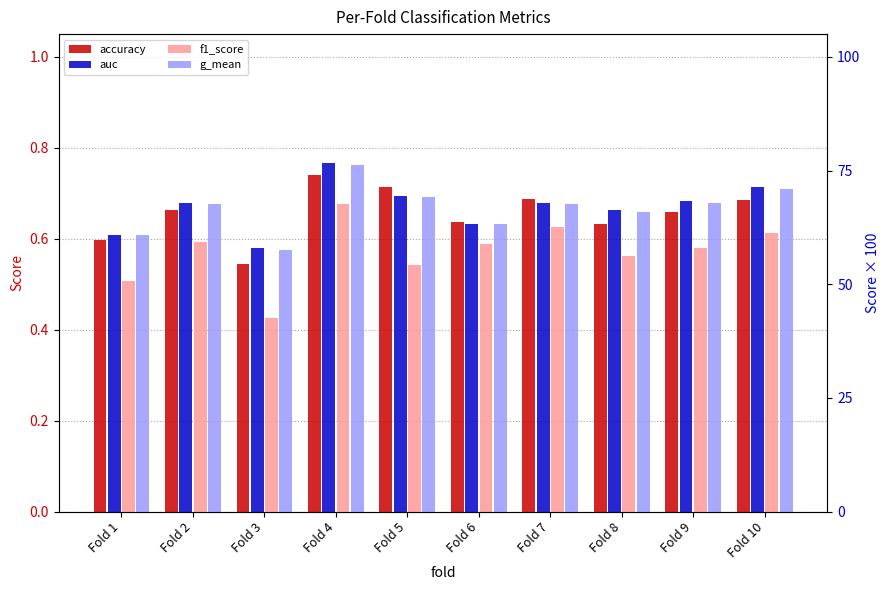

Which series has the widest spread of values?

f1_score